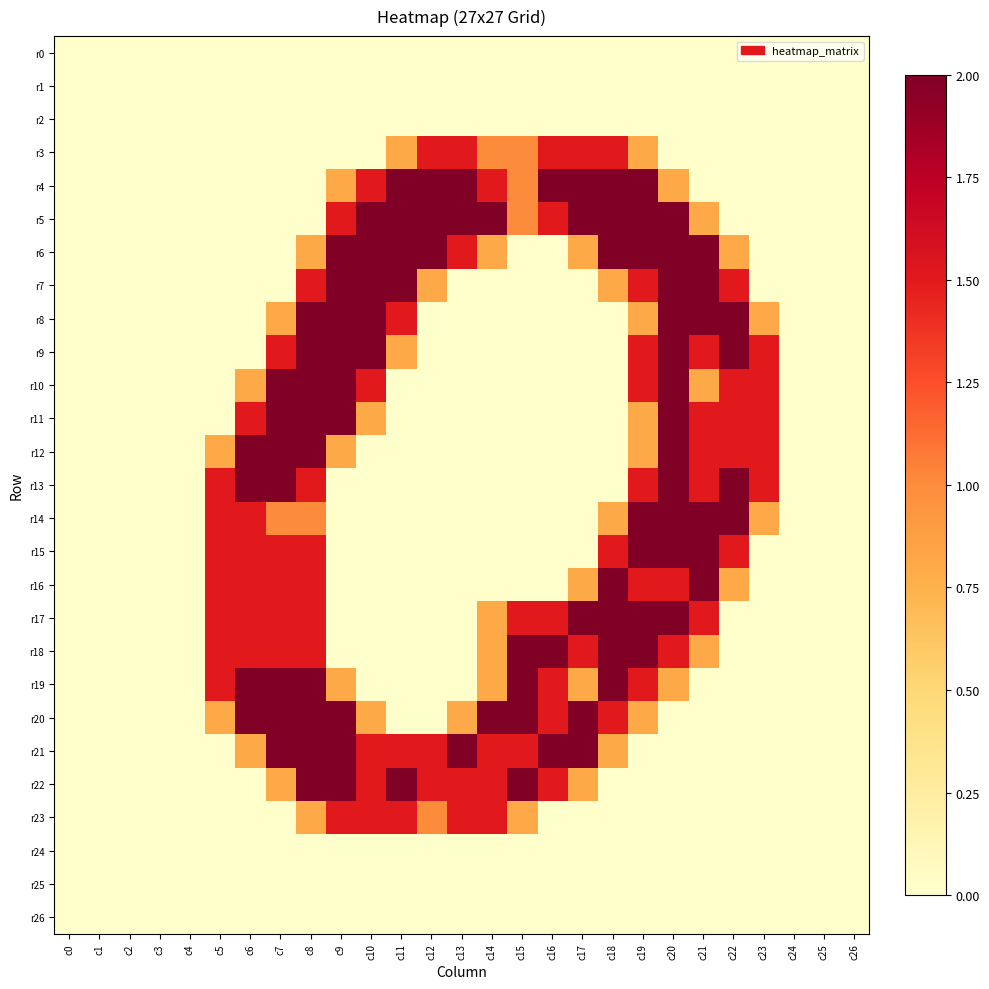

Which series has the largest range (max minus min)?

r4